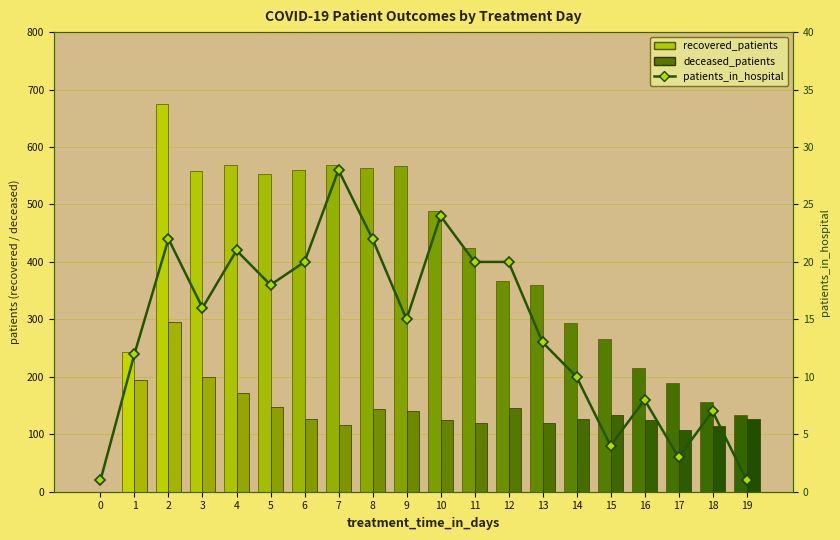

What are all the series names shown in the legend?

recovered_patients, deceased_patients, patients_in_hospital